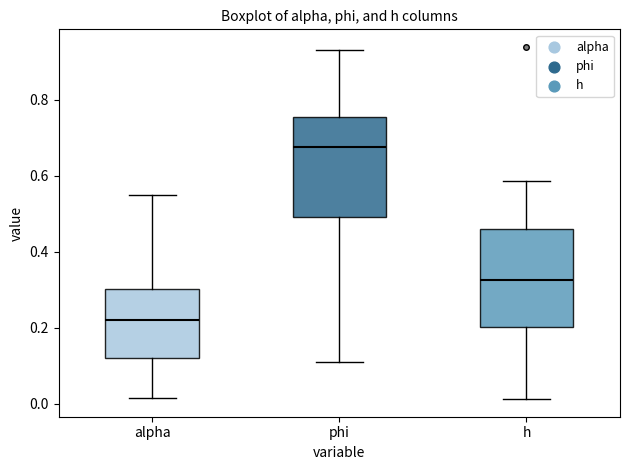

Reading left to right, read every box against the y-axis: the position of its median line, the range the box covers, and the ends of its whiskers. The values are not printed on the chart, so give them approximately, as read against the axis.

alpha: median 0.22, box 0.12 to 0.30, whiskers 0.02 to 0.56
phi: median 0.68, box 0.50 to 0.76, whiskers 0.12 to 0.94
h: median 0.32, box 0.20 to 0.46, whiskers 0.02 to 0.58